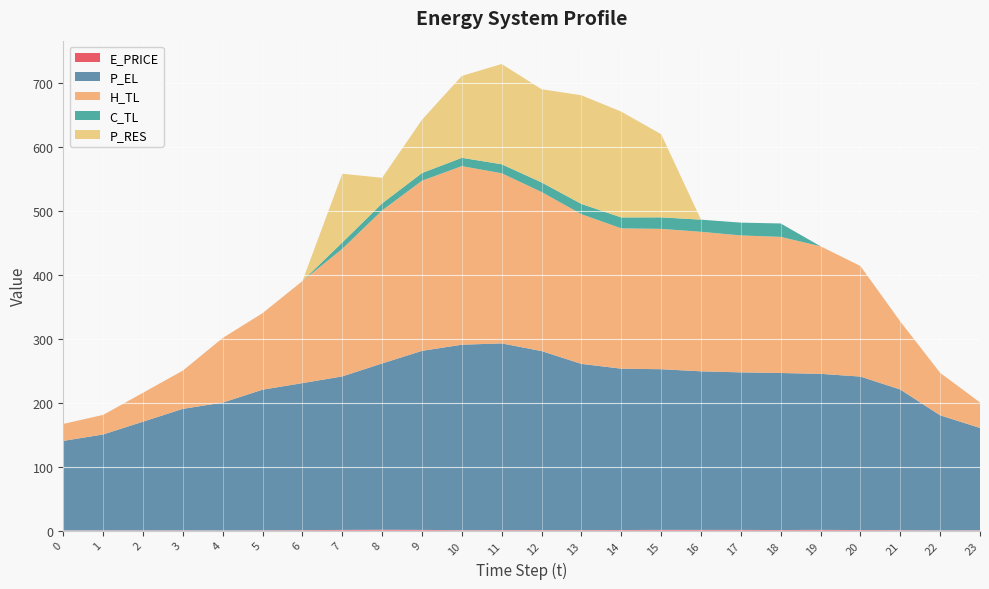

Reading left to right, list all the values displayed in this chart.

E_PRICE: 0=0.3	1=0.3	2=0.3	3=0.4	4=0.2	5=0.4	6=0.7	7=1.1	8=1.4	9=1.1	10=0.6	11=0.7	12=0.7	13=0.7	14=0.9	15=1.2	16=1.1	17=1.1	18=0.9	19=1.2	20=0.8	21=0.7	22=0.3	23=0.5
P_EL: 0=140.0	1=150.0	2=170.0	3=190.0	4=200.0	5=220.0	6=230.0	7=240.0	8=260.0	9=280.0	10=290.1	11=292.0	12=280.0	13=260.0	14=252.4	15=251.2	16=248.0	17=246.4	18=245.6	19=244.0	20=240.0	21=220.0	22=180.0	23=160.0
H_TL: 0=26.6	1=30.6	2=45.3	3=59.8	4=101.1	5=119.7	6=159.6	7=199.5	8=239.4	9=266.1	10=279.3	11=266.1	12=248.8	13=234.1	14=219.5	15=219.5	16=218.2	17=214.1	18=212.9	19=199.5	20=173.0	21=106.4	22=66.5	23=39.9
C_TL: 0=0.0	1=0.0	2=0.0	3=0.0	4=0.0	5=0.0	6=0.0	7=9.9	8=11.0	9=12.0	10=13.0	11=14.0	12=15.0	13=16.0	14=17.0	15=18.0	16=19.0	17=20.0	18=21.0	19=0.0	20=0.0	21=0.0	22=0.0	23=0.0
P_RES: 0=0.0	1=0.0	2=0.0	3=0.0	4=0.0	5=0.0	6=0.0	7=107.5	8=40.0	9=83.4	10=128.1	11=156.9	12=145.7	13=169.9	14=165.5	15=130.0	16=0.0	17=0.0	18=0.0	19=0.0	20=0.0	21=0.0	22=0.0	23=0.0